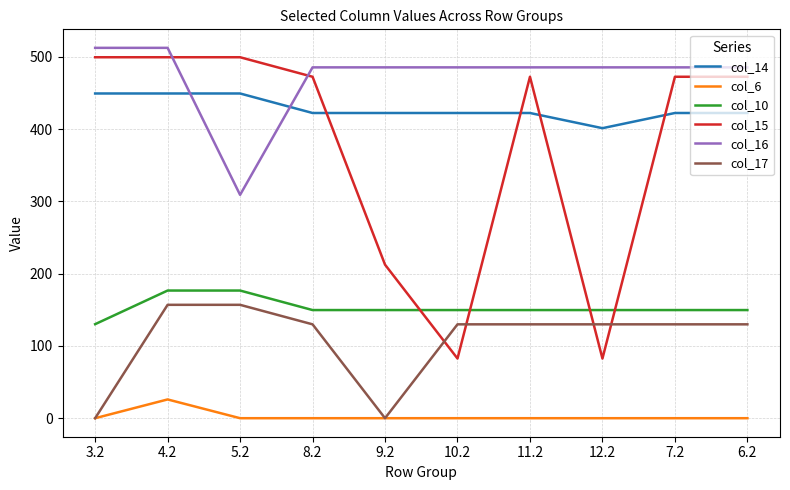

Which series has the largest total across all categories?

col_16